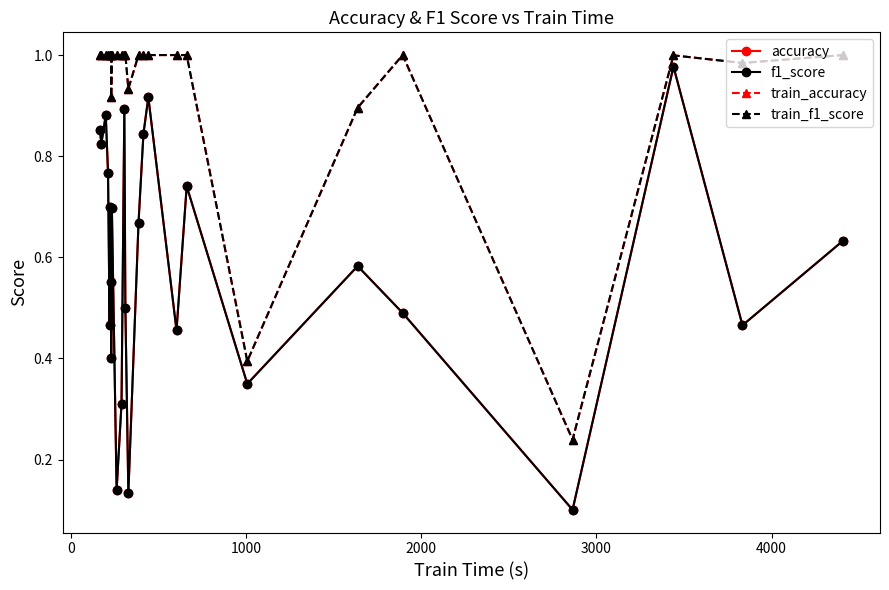

What is the maximum value shown in the chart?

1.0